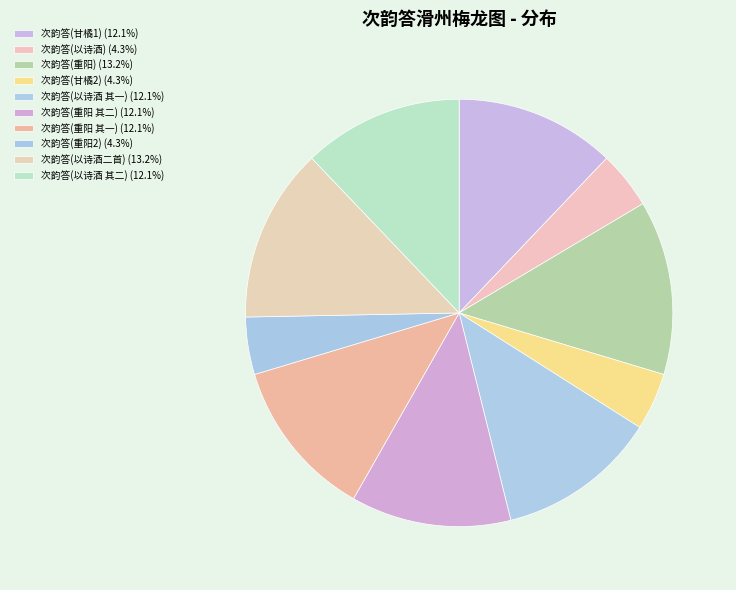

Is there any slice that represents more than half of the pie?

No